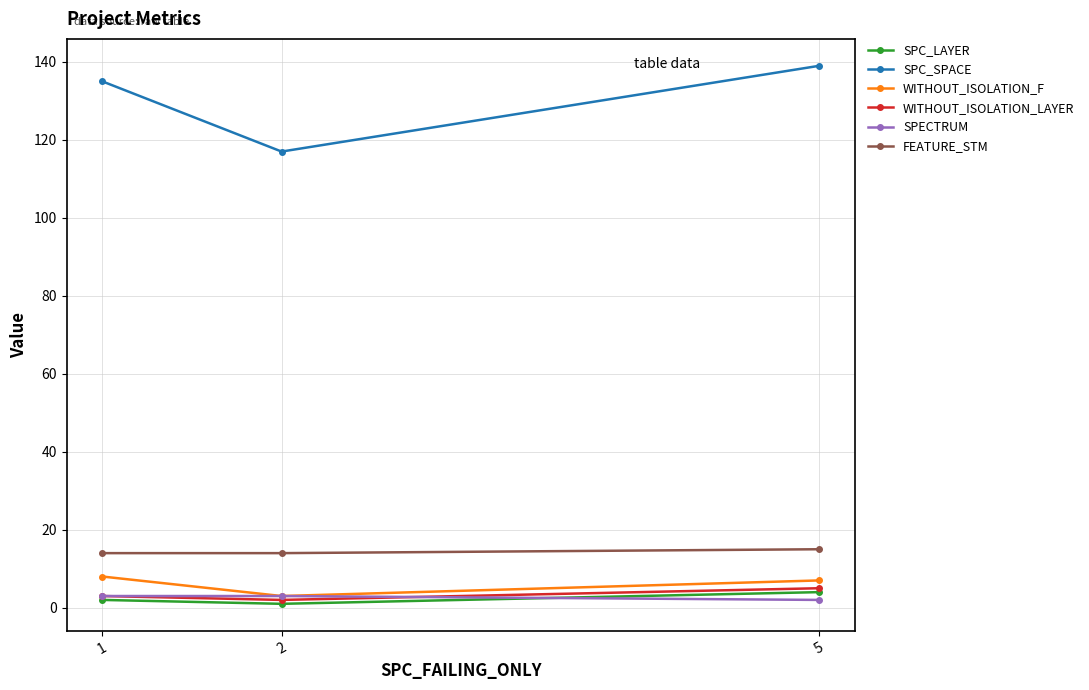

At how many categories does at least one series exceed 17?

3